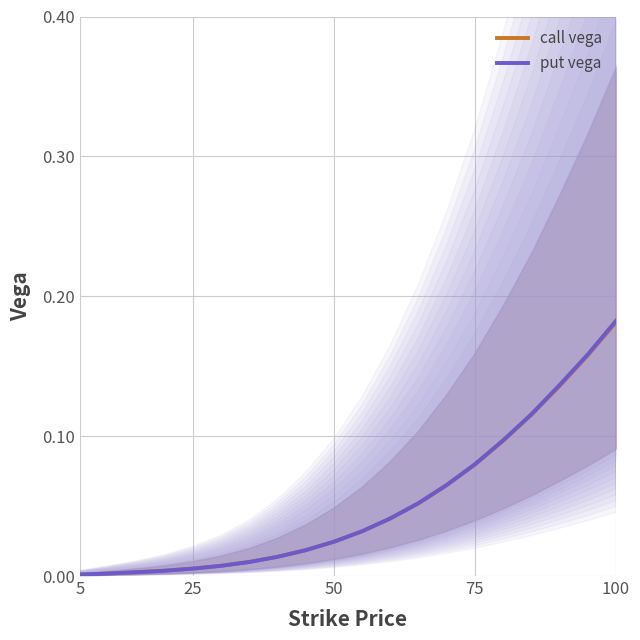

The value of put vega at 100 is 0.3. True or false?

False